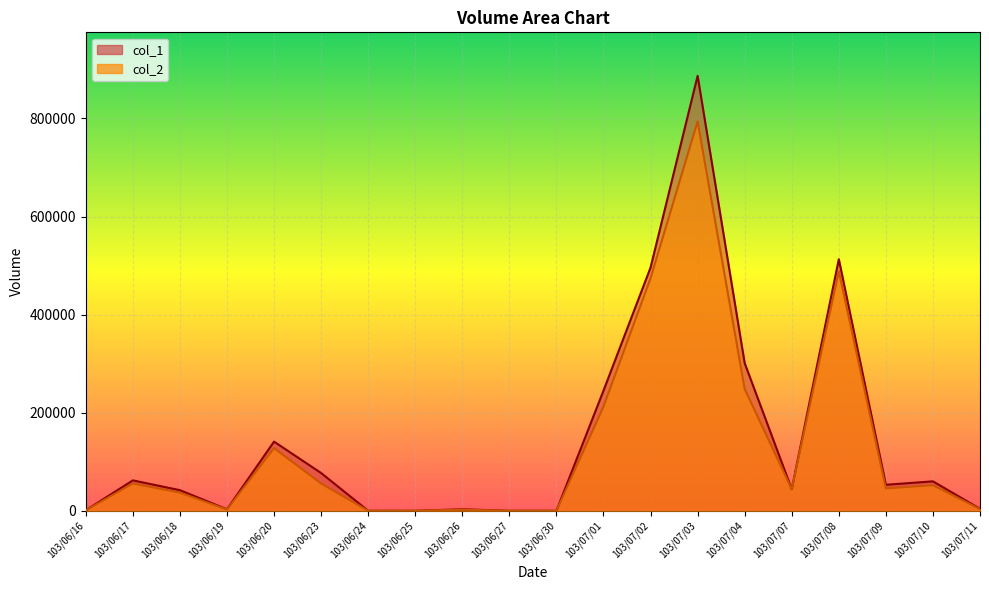

How many interior local peaks does the col_1 series have?

6